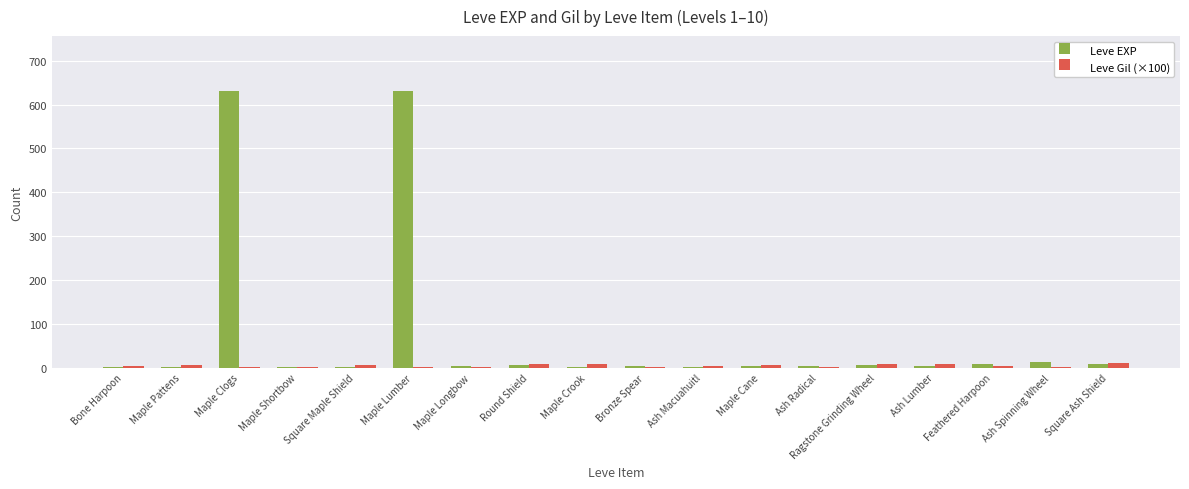

What is the sum of all Leve EXP values?

1331.0